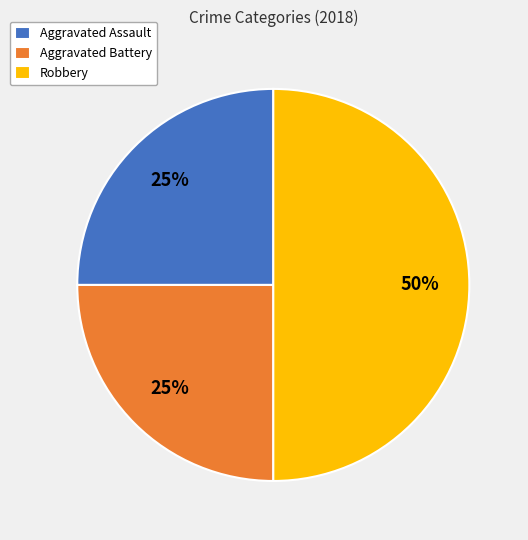

Count the number of slices in the pie.

3